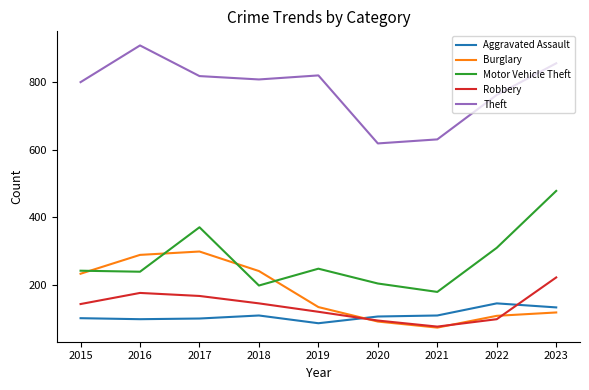

At 2019, list the series in order from smallest to largest.

Aggravated Assault, Robbery, Burglary, Motor Vehicle Theft, Theft